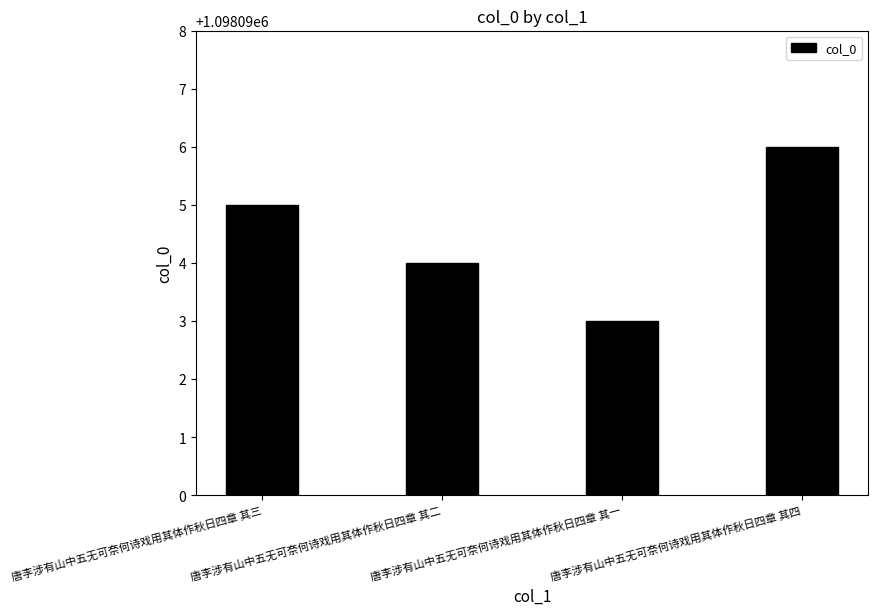

Where is the data nearest to the value 1098094?

唐李涉有山中五无可奈何诗戏用其体作秋日四章 其二